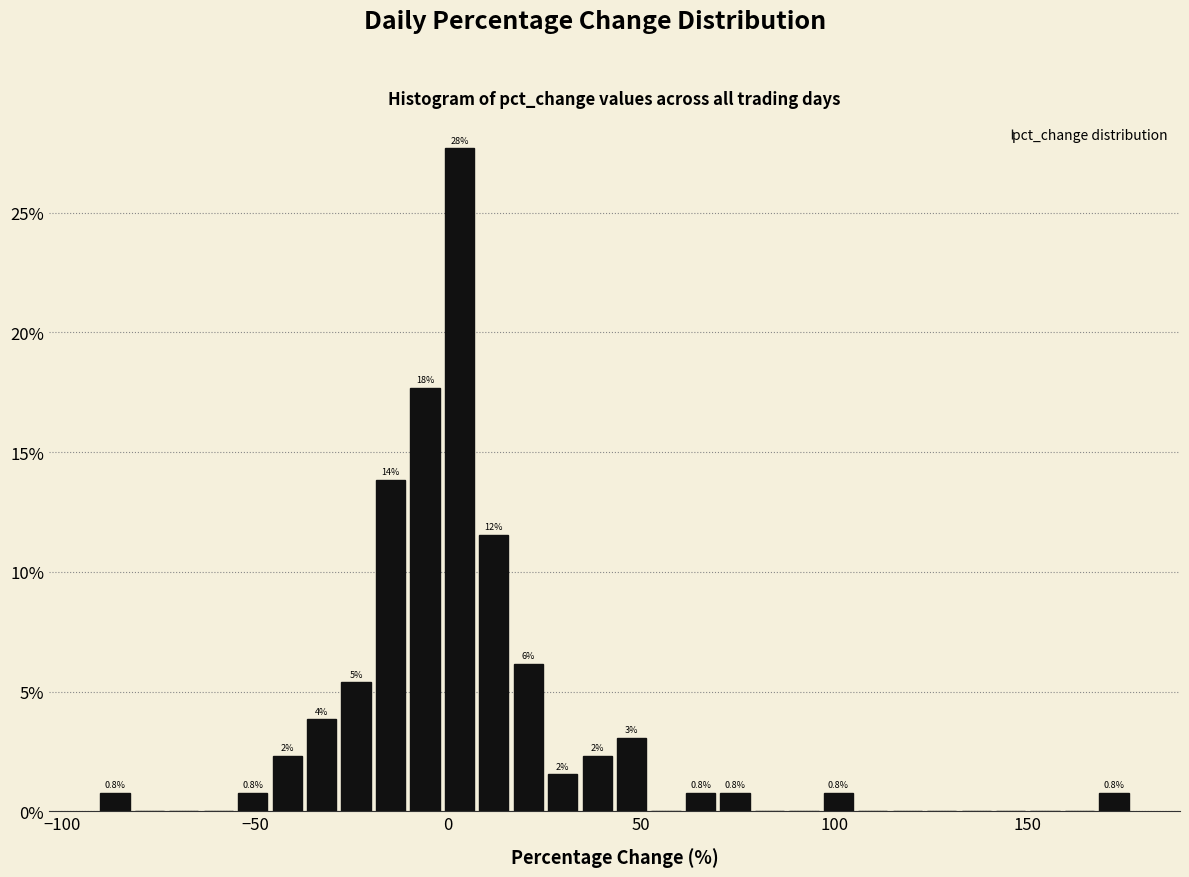

Around what value on the x-axis is the tallest bar? Give the approximate position of its centre, as read against the axis.

5